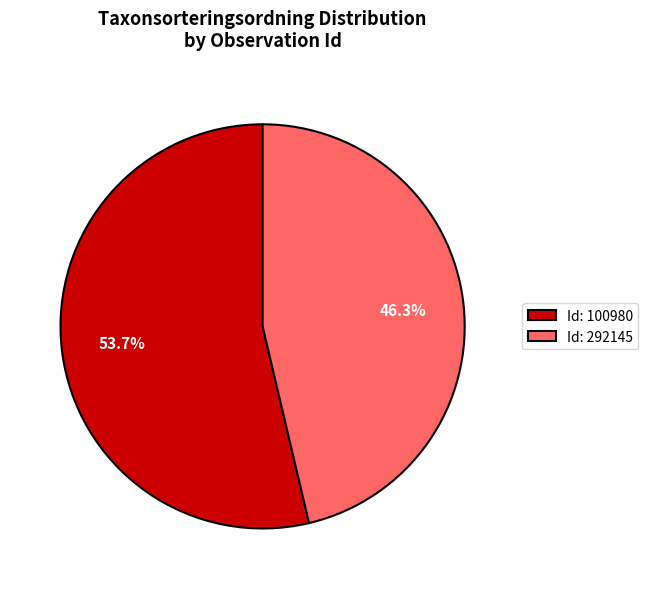

What is the smallest slice in the pie chart?

Id: 292145